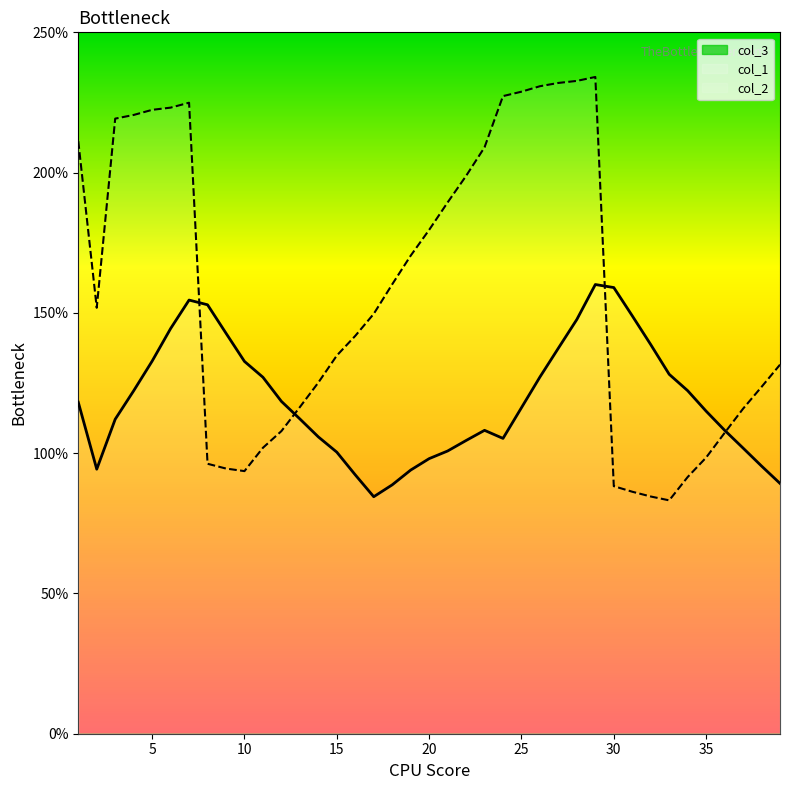

What is the value of the col_1 point at the 7th from the left?

154.6